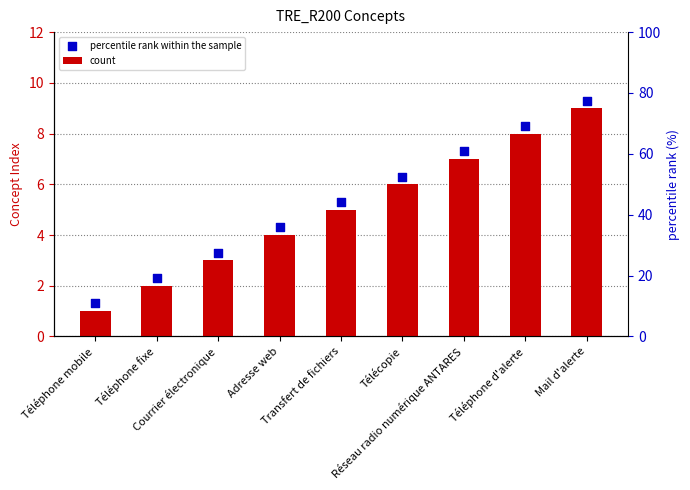

Which series reaches the maximum Y coordinate?

percentile rank within the sample